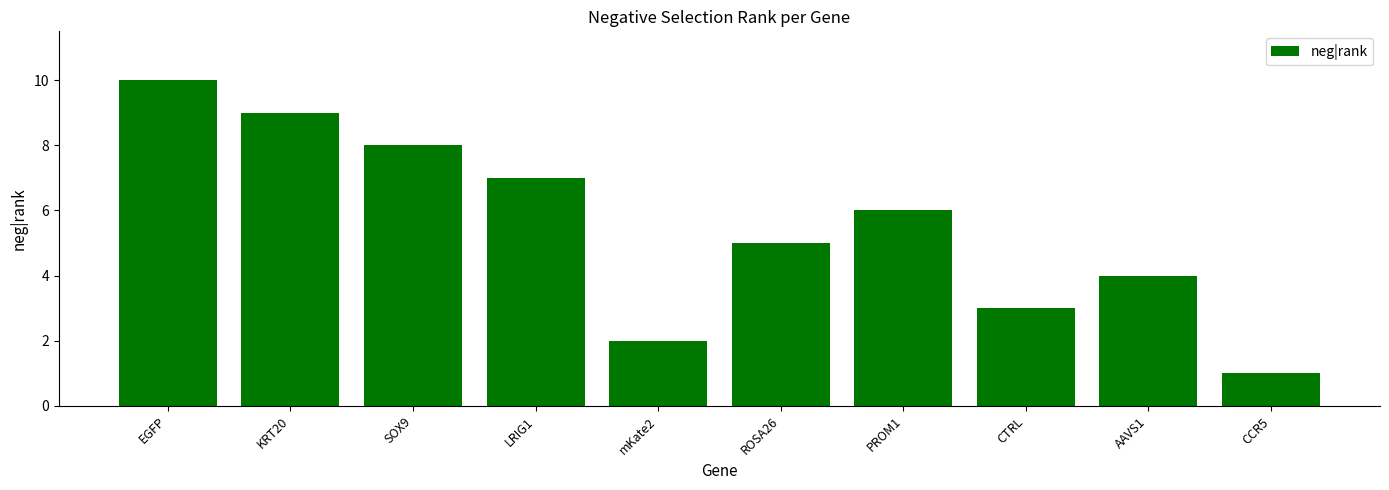

The chart shows a value of 2 at CCR5. True or false?

False